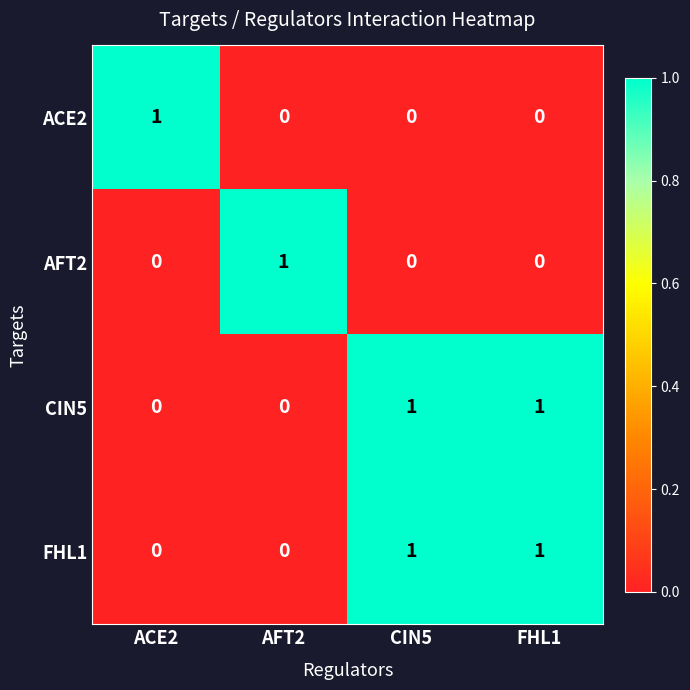

What is the spread (max minus min) of values at ACE2?

1